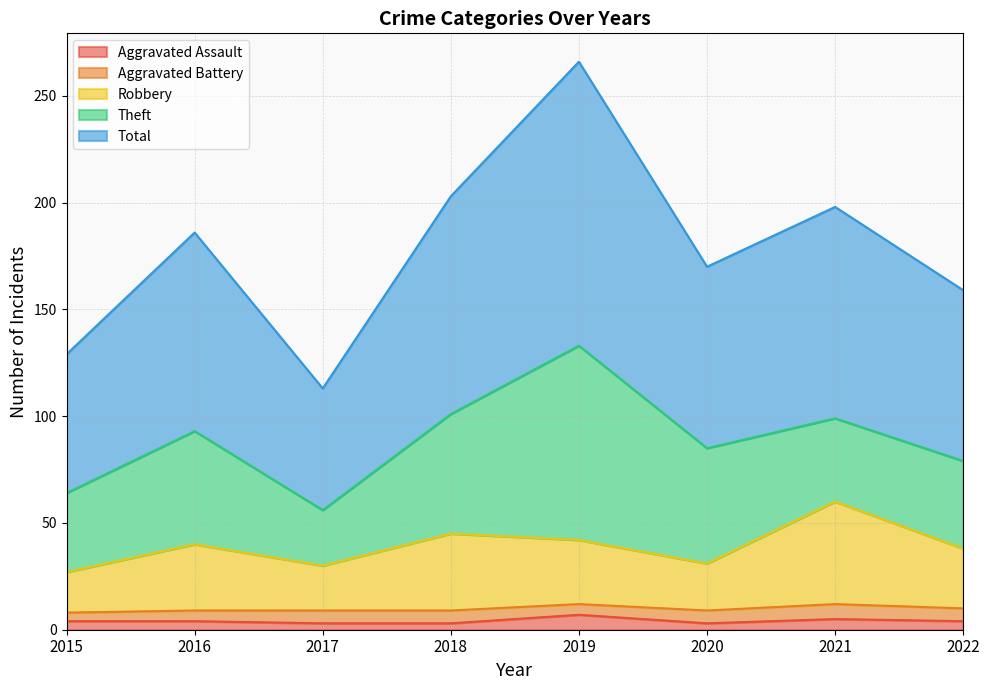

What are all the series names shown in the legend?

Aggravated Assault, Aggravated Battery, Robbery, Theft, Total